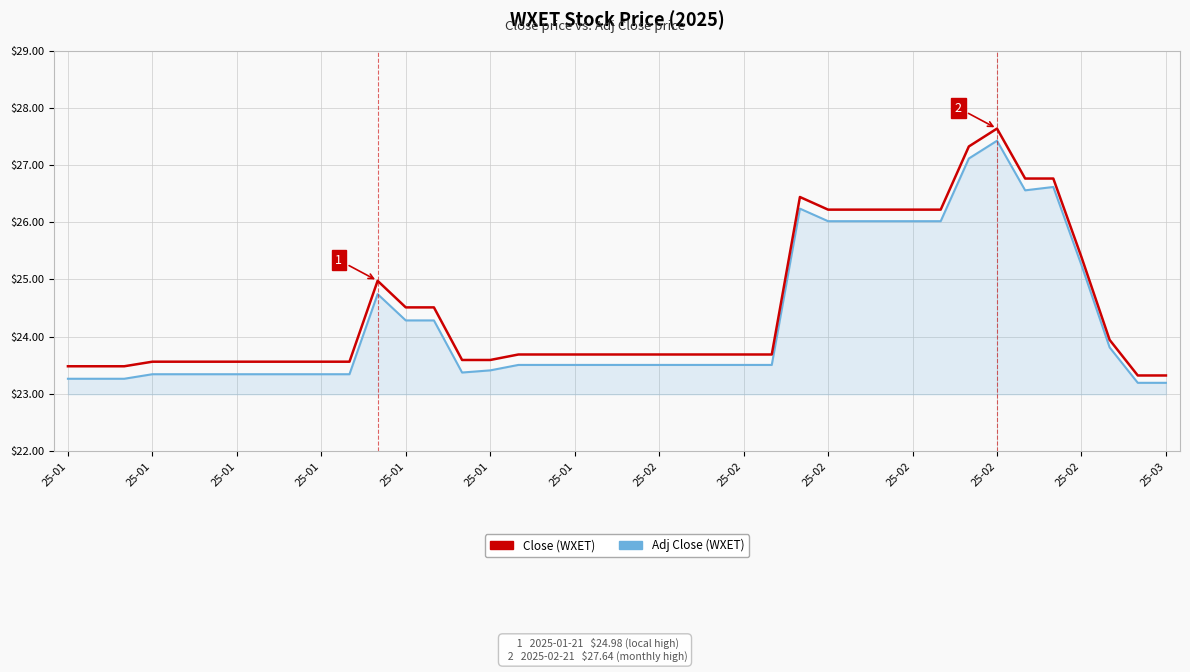

What is the minimum value shown in the chart?

23.2